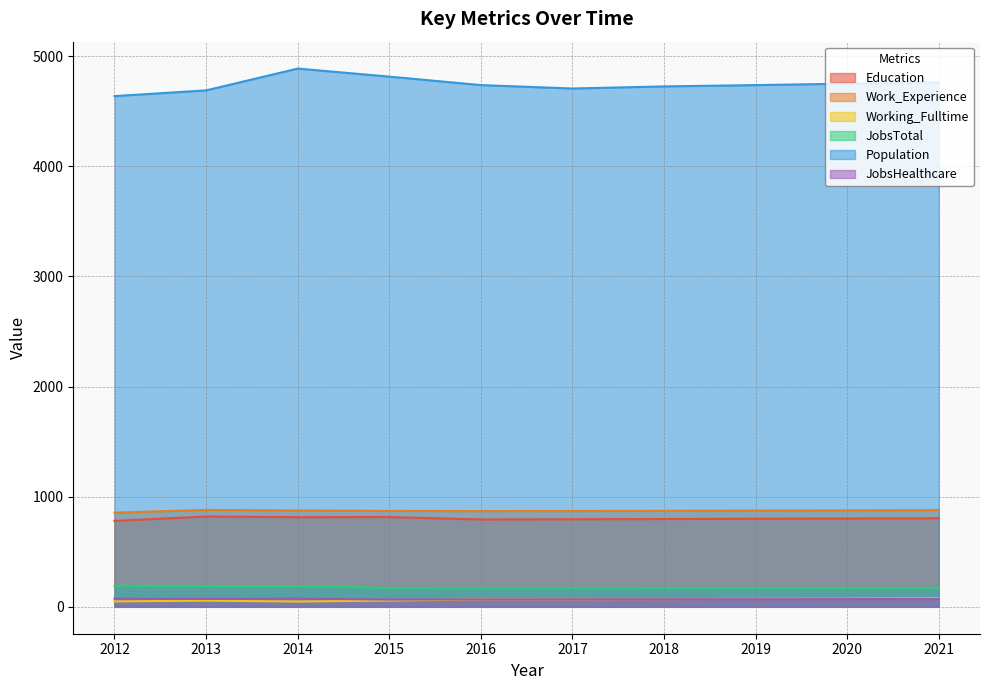

True or false: Work_Experience and Population intersect in this chart.

False